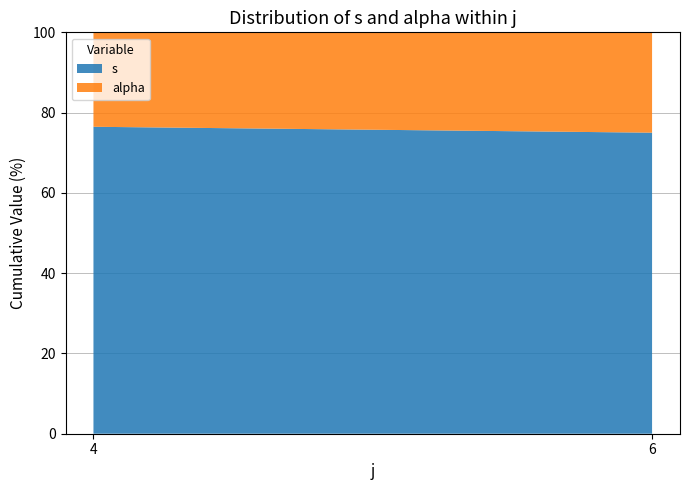

Reading left to right, list the values for the s series.

4=76.5	6=75.0